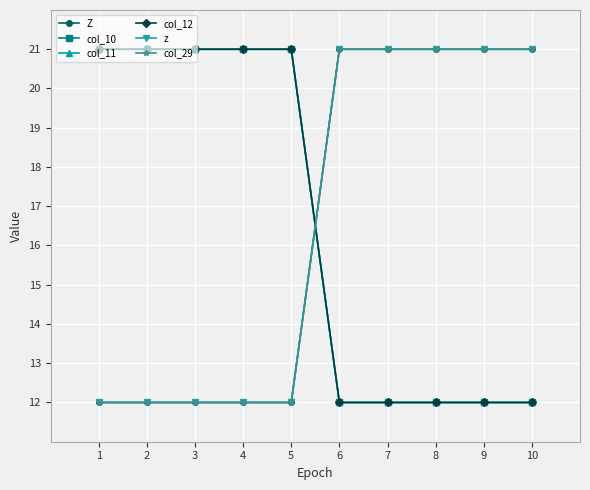

True or false: col_11 has a value of 21.0 at 1.

True